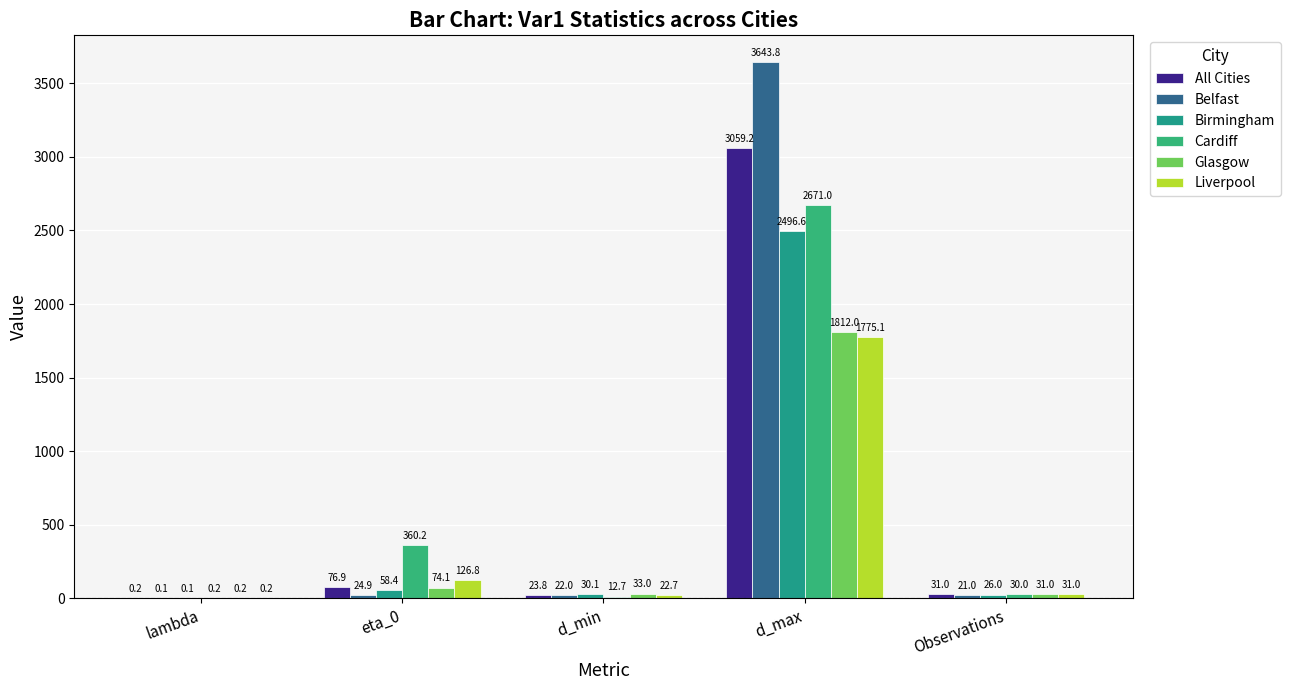

What is the difference between the highest and lowest values at eta_0?

335.4